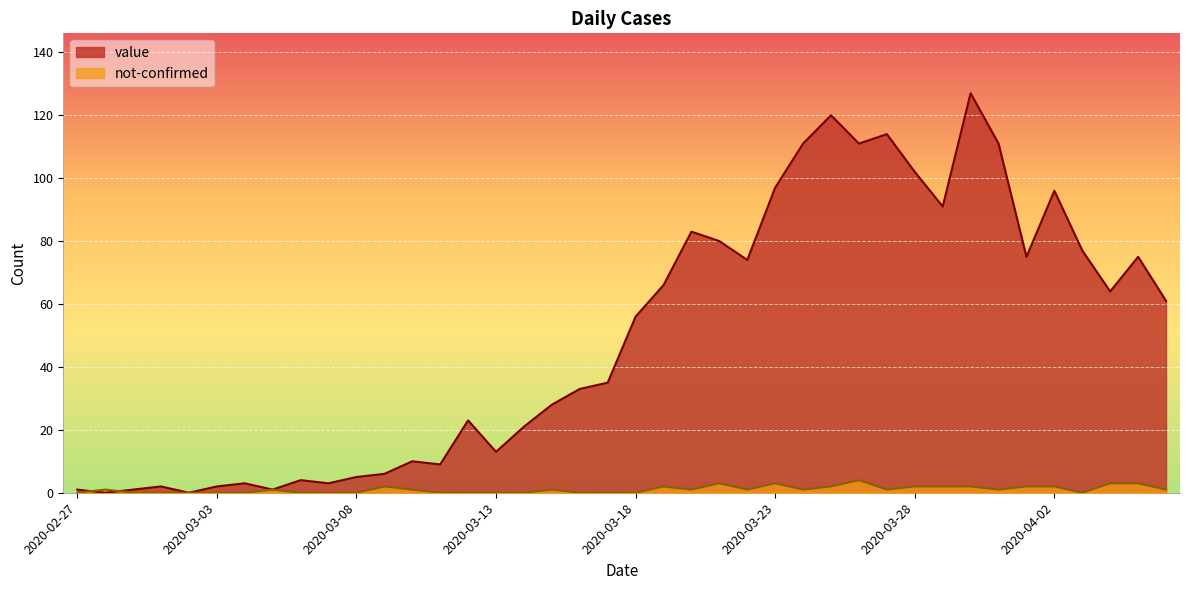

After their last crossing, which series has the higher values: not-confirmed or value?

value